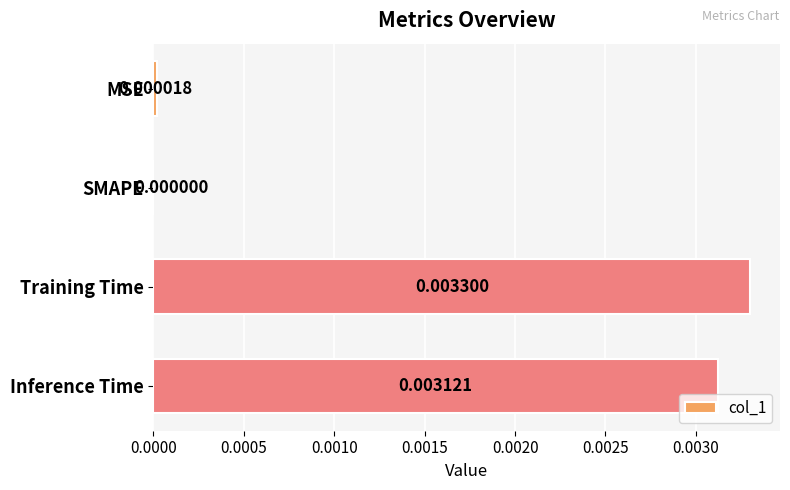

At which category does the chart reach its peak across all series?

Training Time